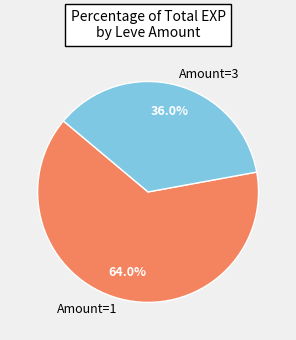

Which slice represents more than half of the pie?

Amount=1